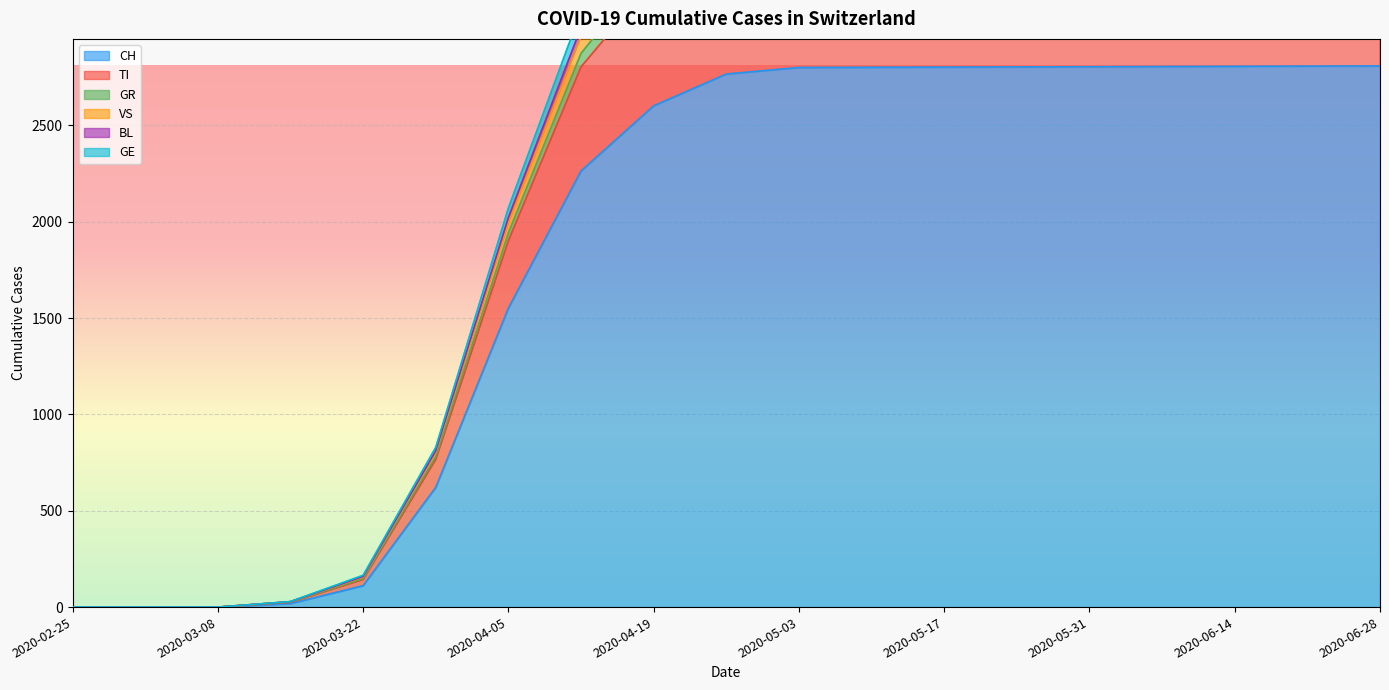

How many series are shown in this chart?

6